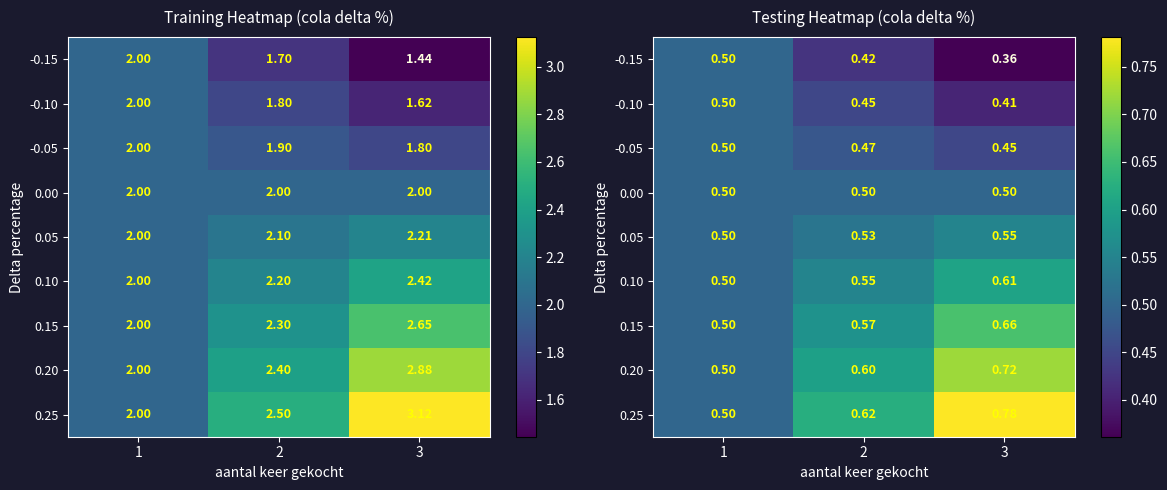

Which category has the highest value in the -0.05 series?

1